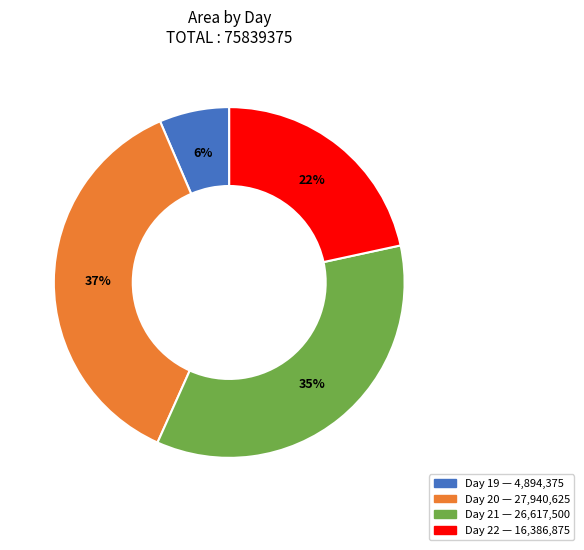

To the nearest percent, what is the average slice percentage?

25%